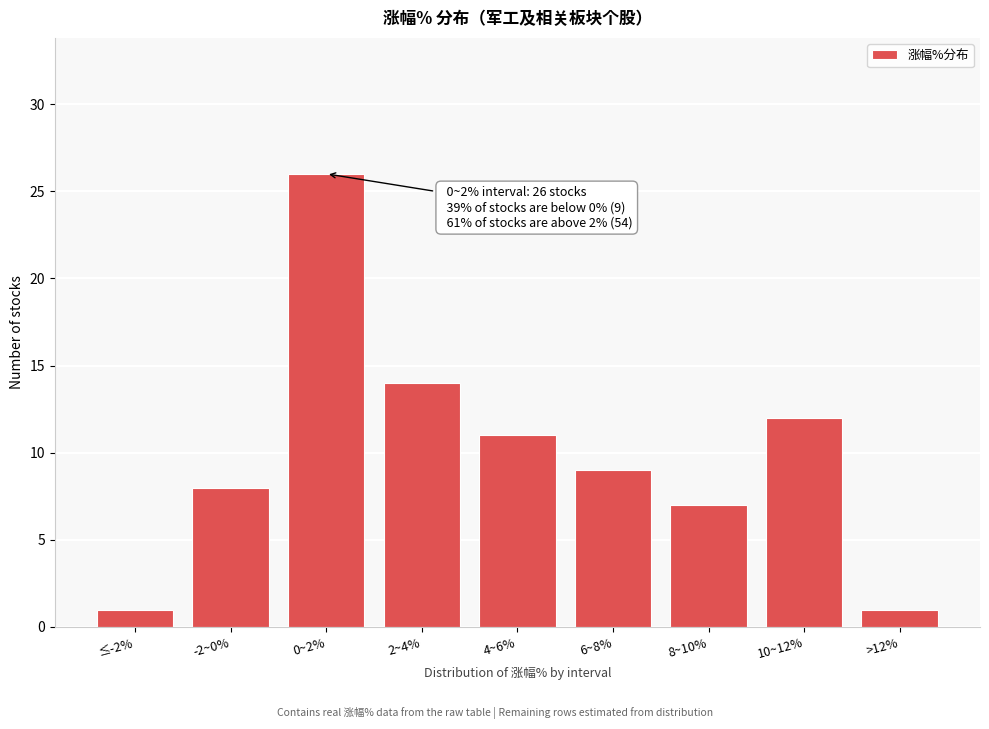

Reading right to left, list all the values displayed in this chart.

>12%=1	10~12%=12	8~10%=7	6~8%=9	4~6%=11	2~4%=14	0~2%=26	-2~0%=8	≤-2%=1